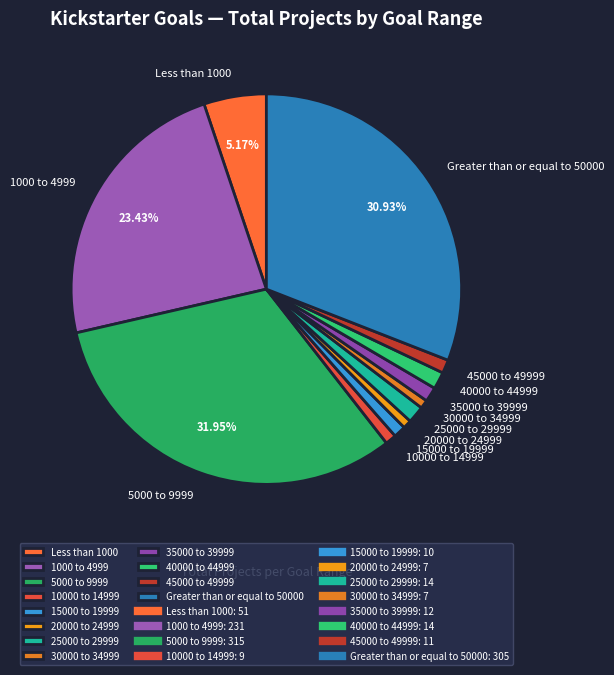

Is the sum of 10000 to 14999 and 1000 to 4999 greater than half?

No